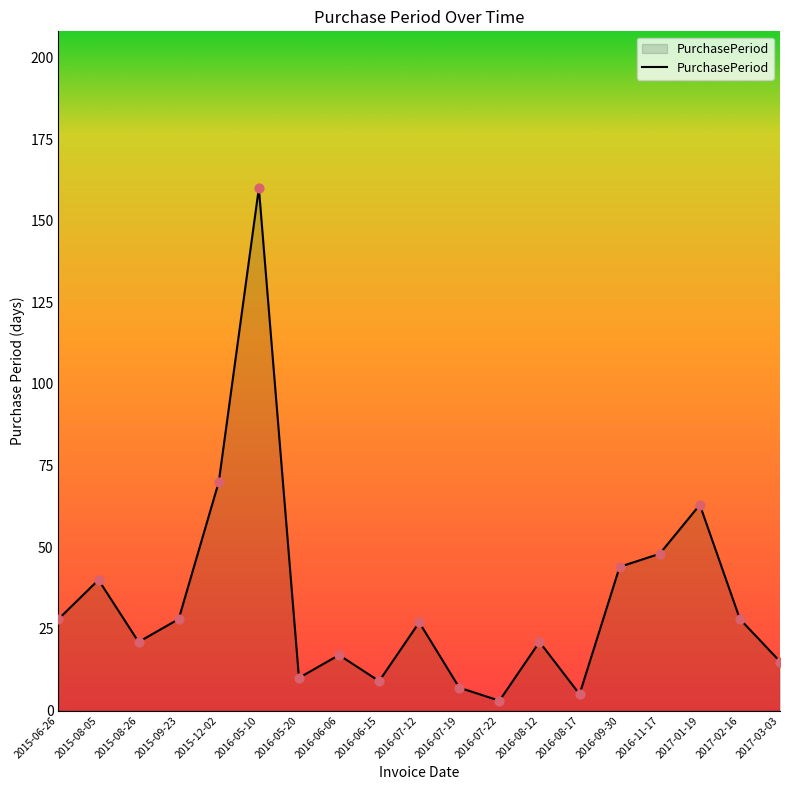

Between 2016-06-06 and 2016-09-30, which is larger?

2016-09-30